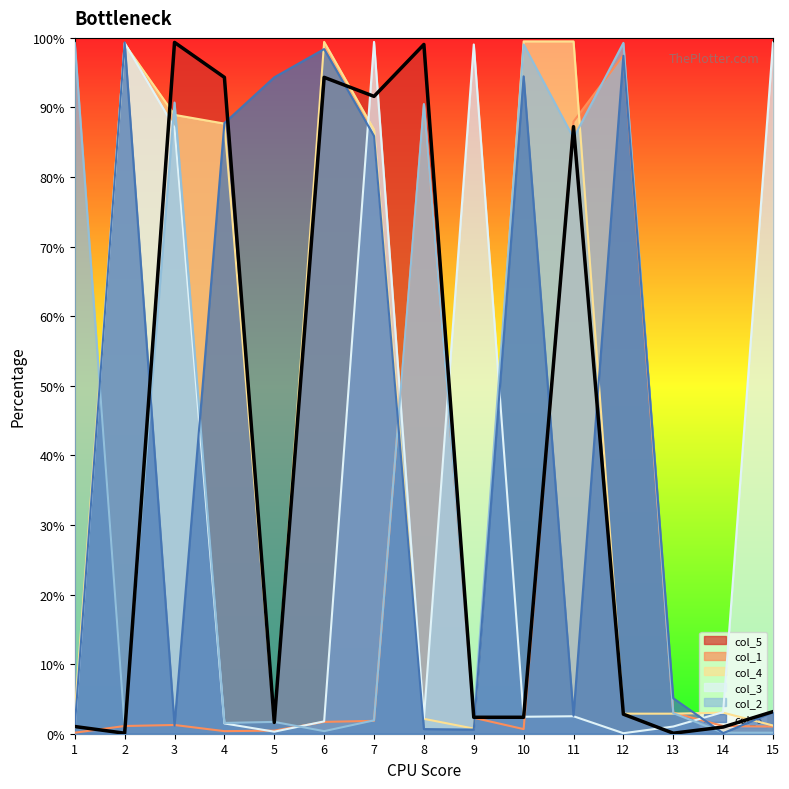

What is the difference between the highest and lowest values at 12?

99.2